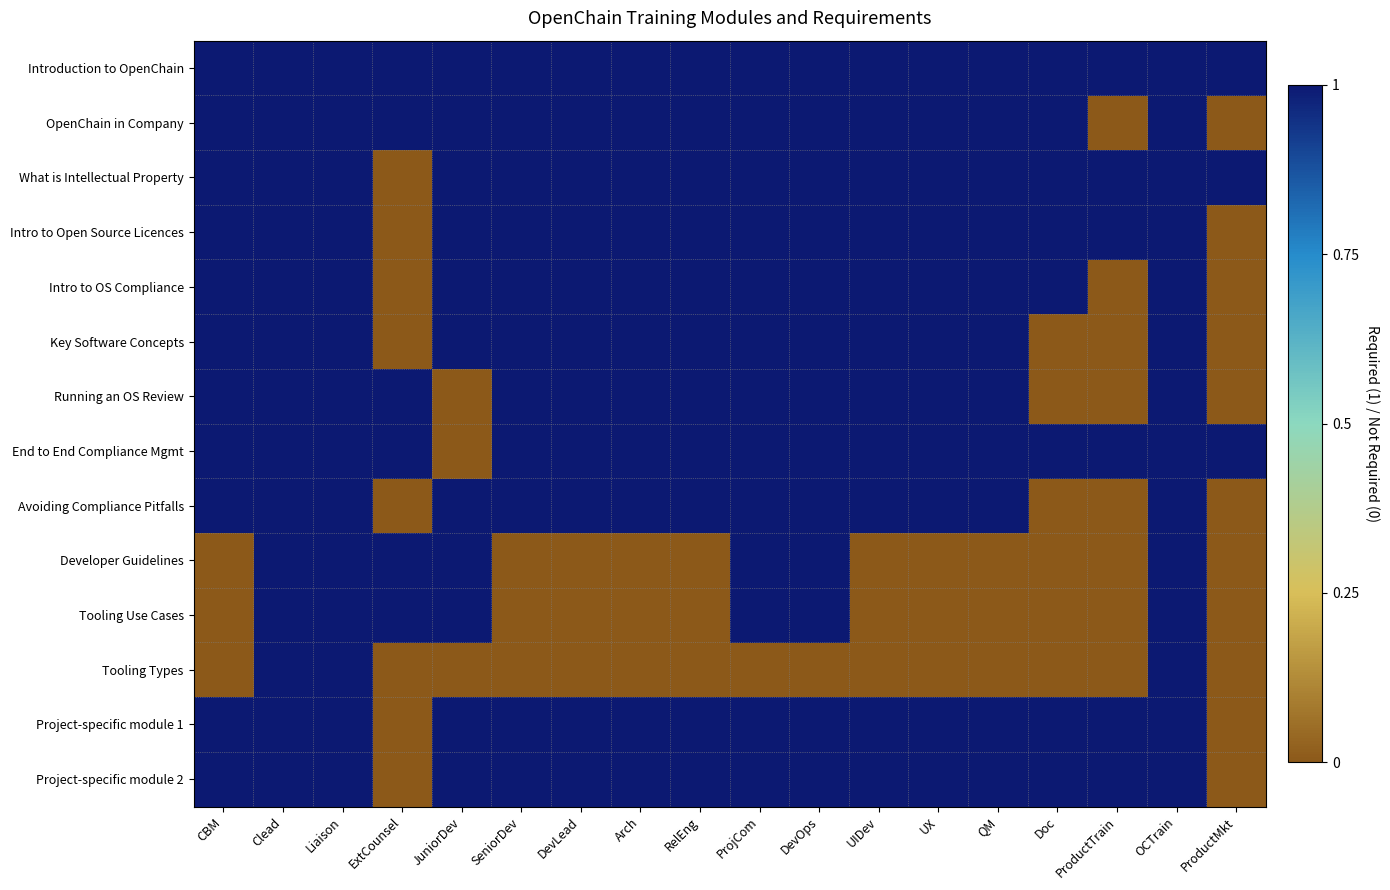

Rank the series at RelEng from lowest to highest value.

Developer Guidelines, Tooling Use Cases, Tooling Types, Introduction to OpenChain, OpenChain in Company, What is Intellectual Property, Intro to Open Source Licences, Intro to OS Compliance, Key Software Concepts, Running an OS Review, End to End Compliance Mgmt, Avoiding Compliance Pitfalls, Project-specific module 1, Project-specific module 2